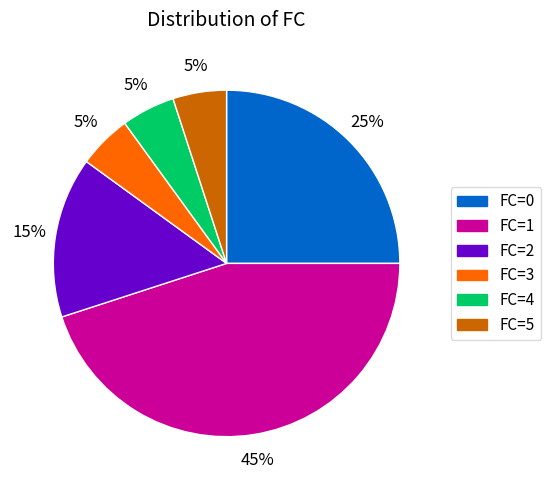

To the nearest percent, what is the combined percentage of FC=0 and FC=5?

30%